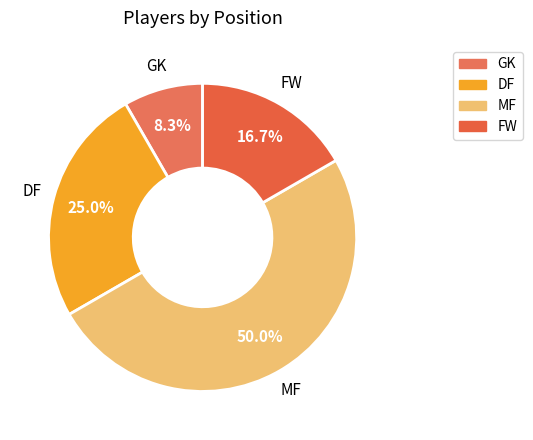

To the nearest percent, what is the combined percentage of DF and FW?

42%